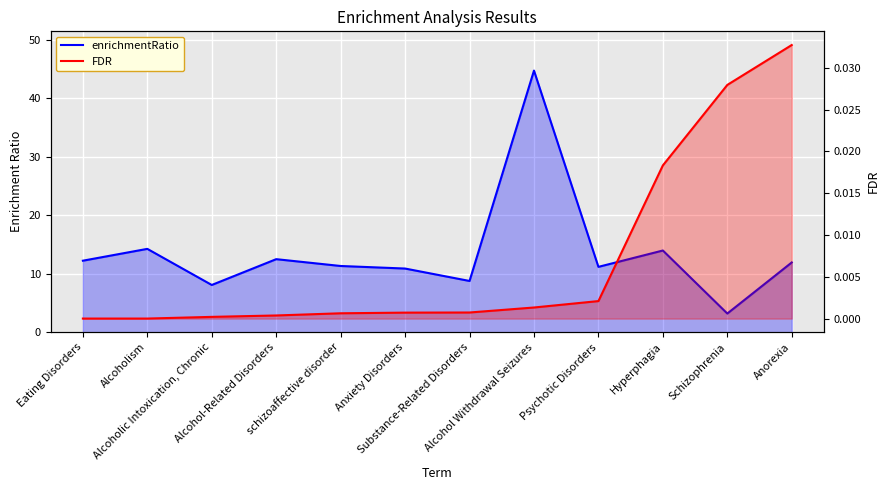

What is the label of the 6th point from the right?

Substance-Related Disorders